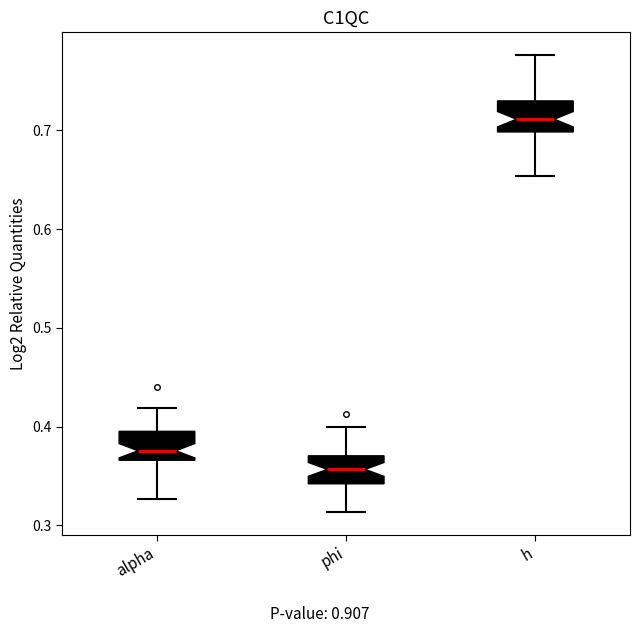

Where is the upper edge of the box for alpha on the y-axis? The values are not printed on the chart, so give them approximately, as read against the axis.

0.40